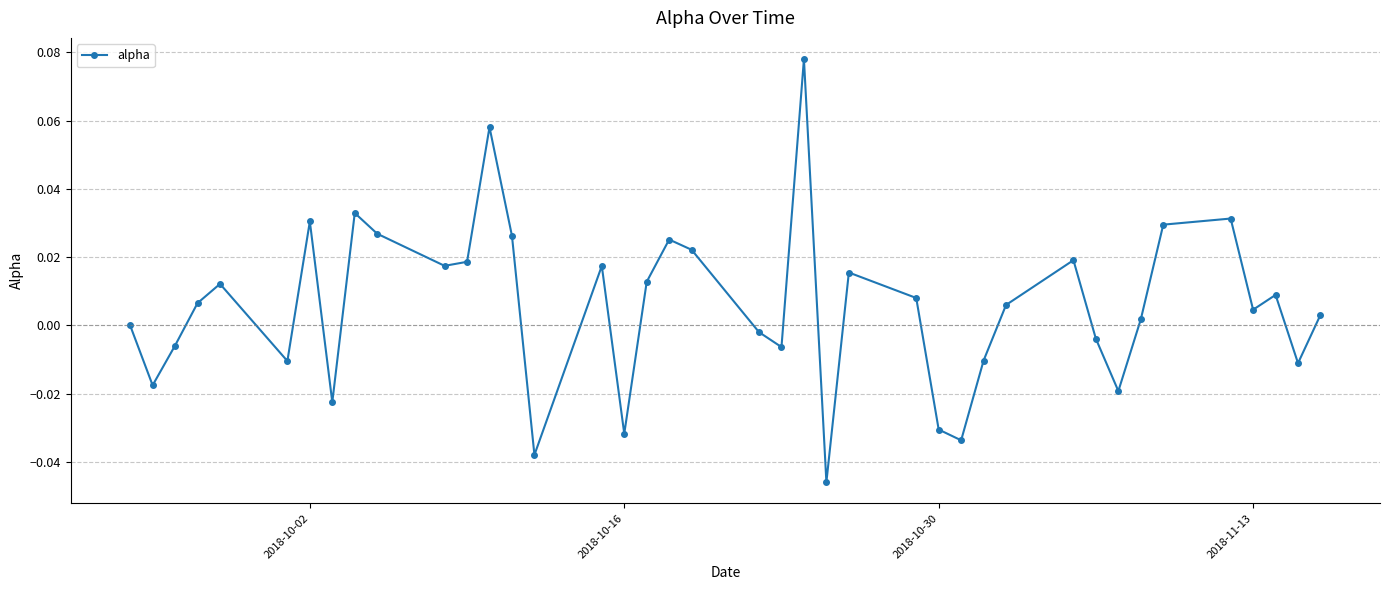

How many points are lower than both their immediate neighbors (excluding endpoints)?

12